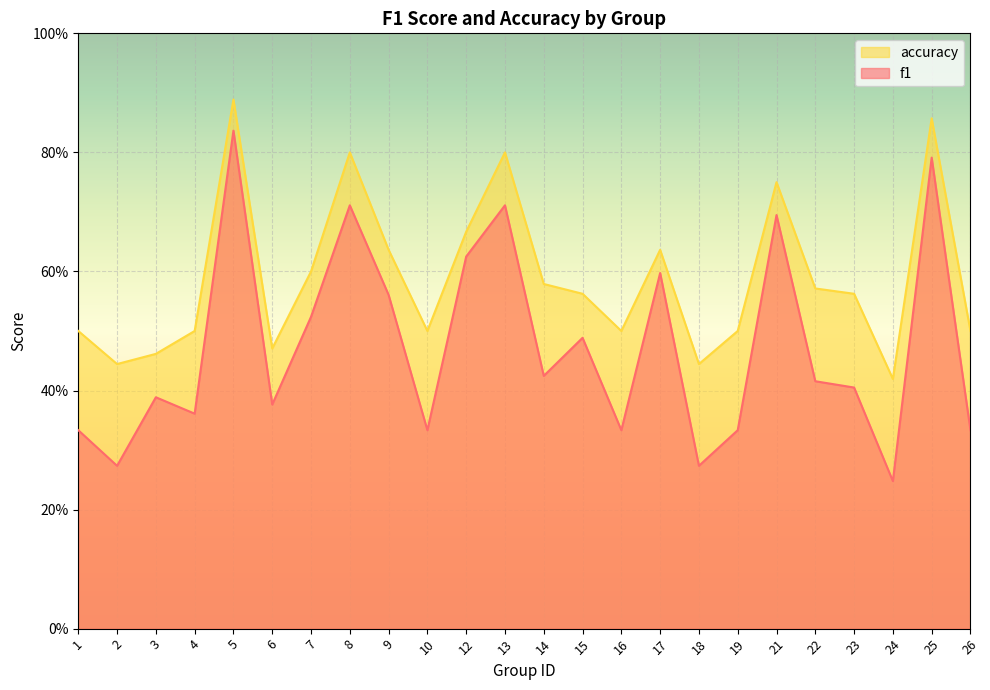

Count the accuracy values in the range 0 to 1.

24